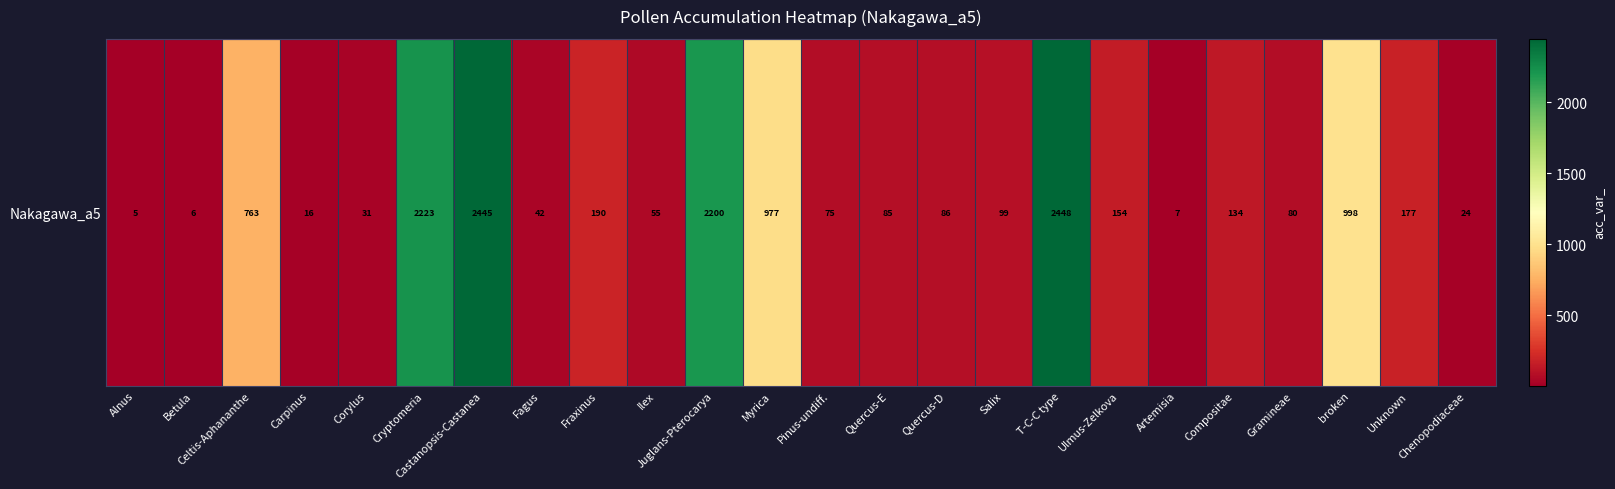

What is the difference between the second highest and second lowest values?

2439